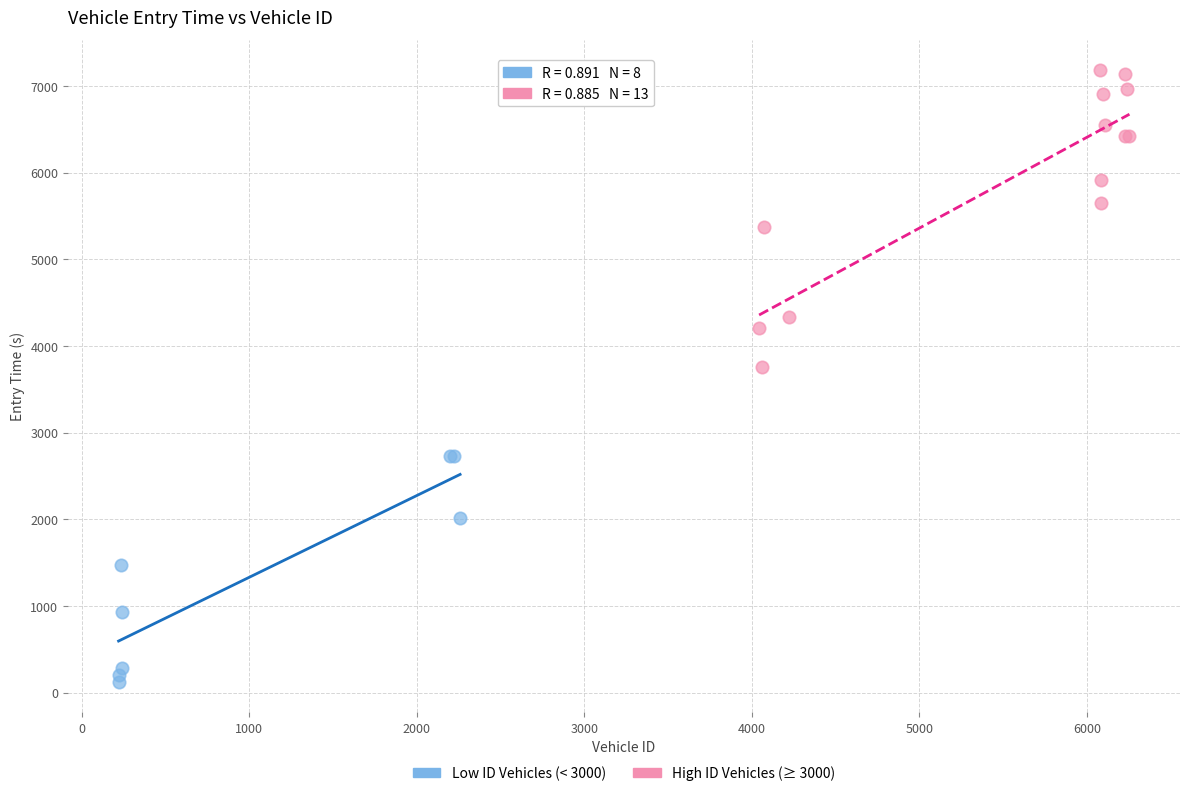

Which series contains the highest Y value?

High ID Vehicles (≥ 3000)